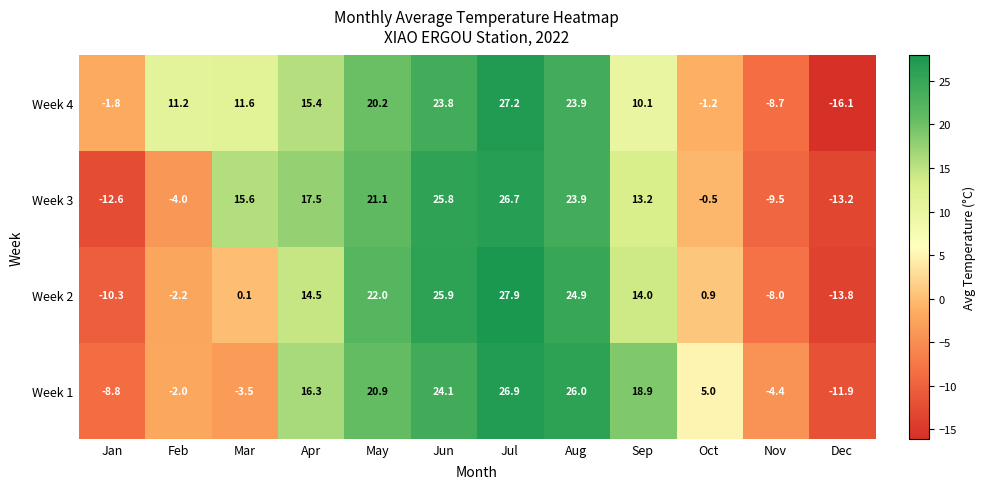

Read the Week 4 value at Apr.

15.4